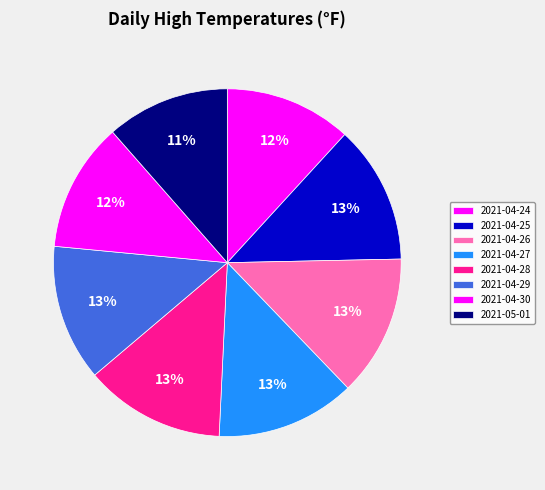

What is the change in value from 2021-04-29 to 2021-05-01?

-3.6